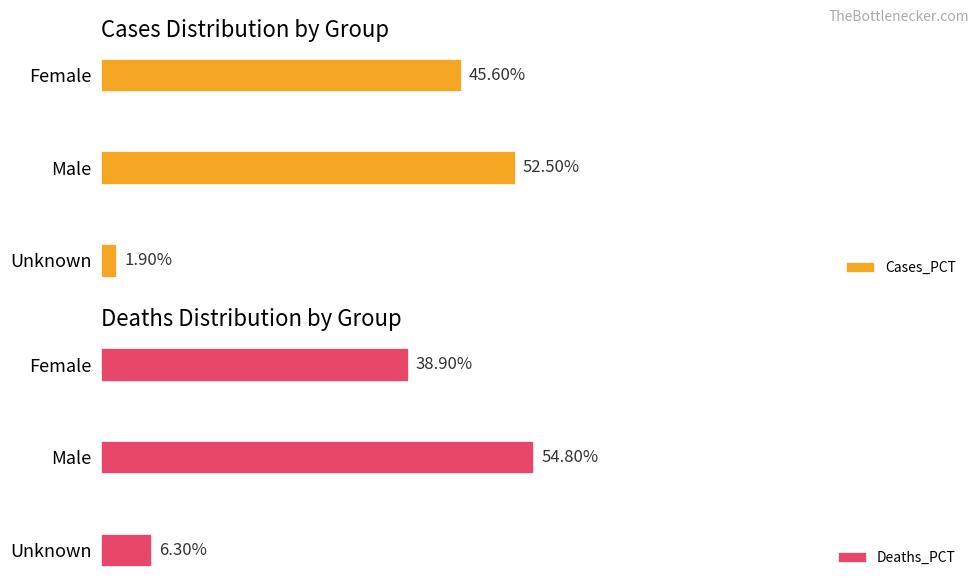

Between Female and Male, which series saw the biggest shift?

Deaths_PCT